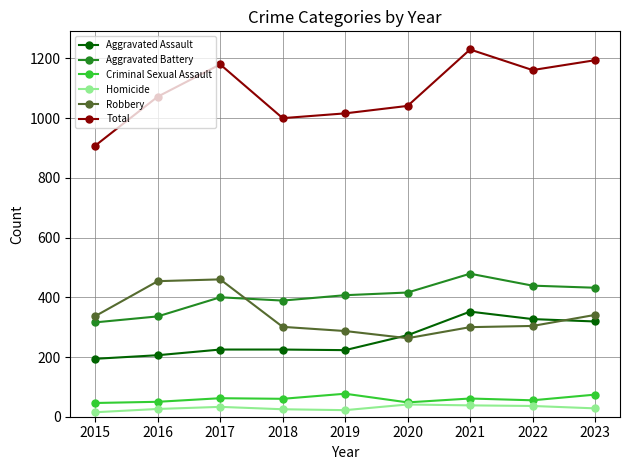

True or false: Aggravated Battery and Robbery cross at least once.

True